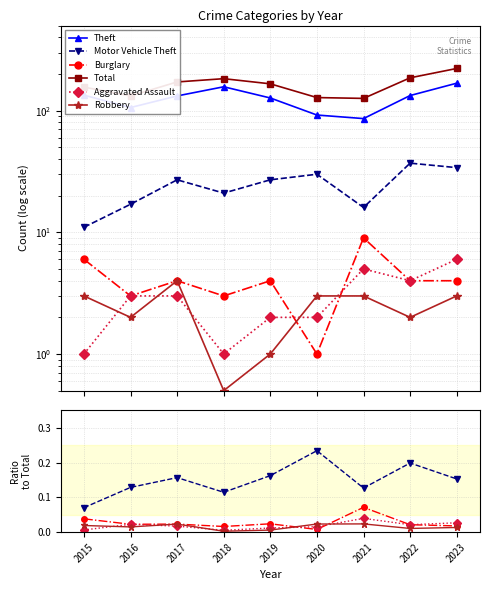

What is the average value of the Total series?

163.4